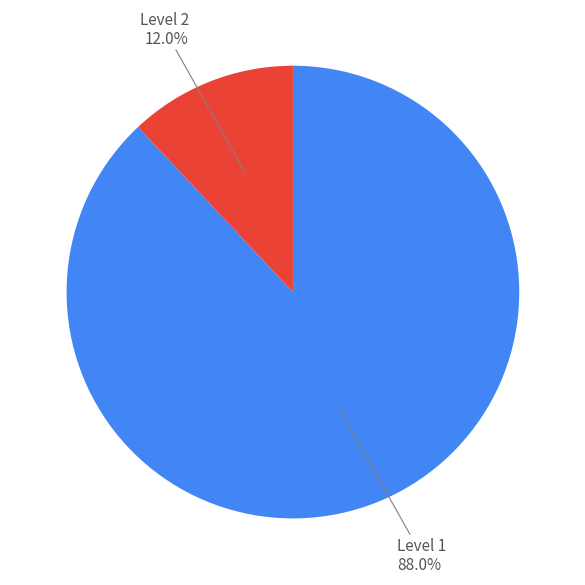

How many slices are in this pie chart?

2